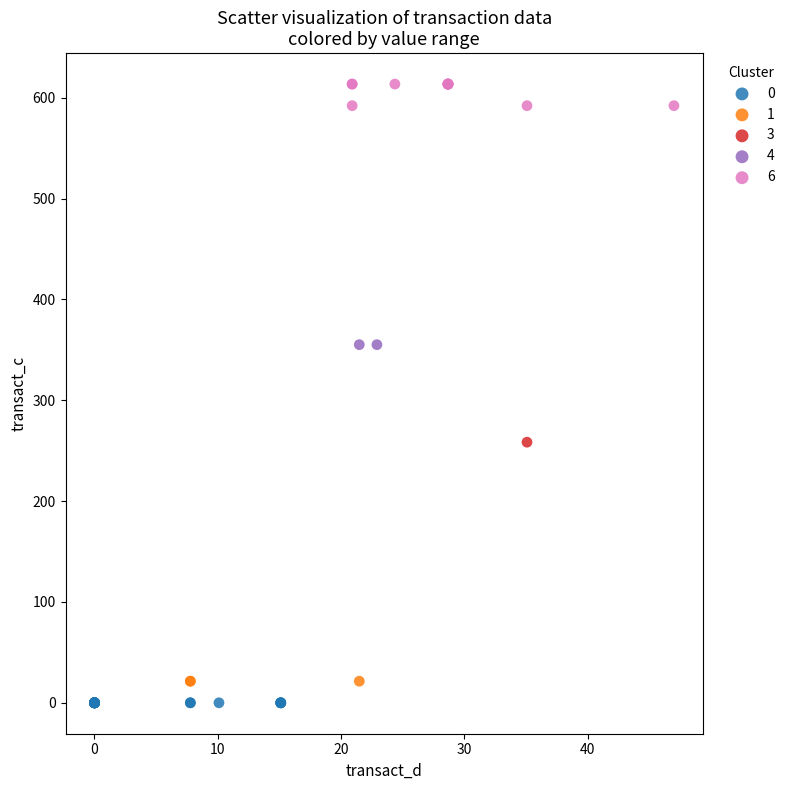

What are all the series names shown in the legend?

0, 1, 3, 4, 6